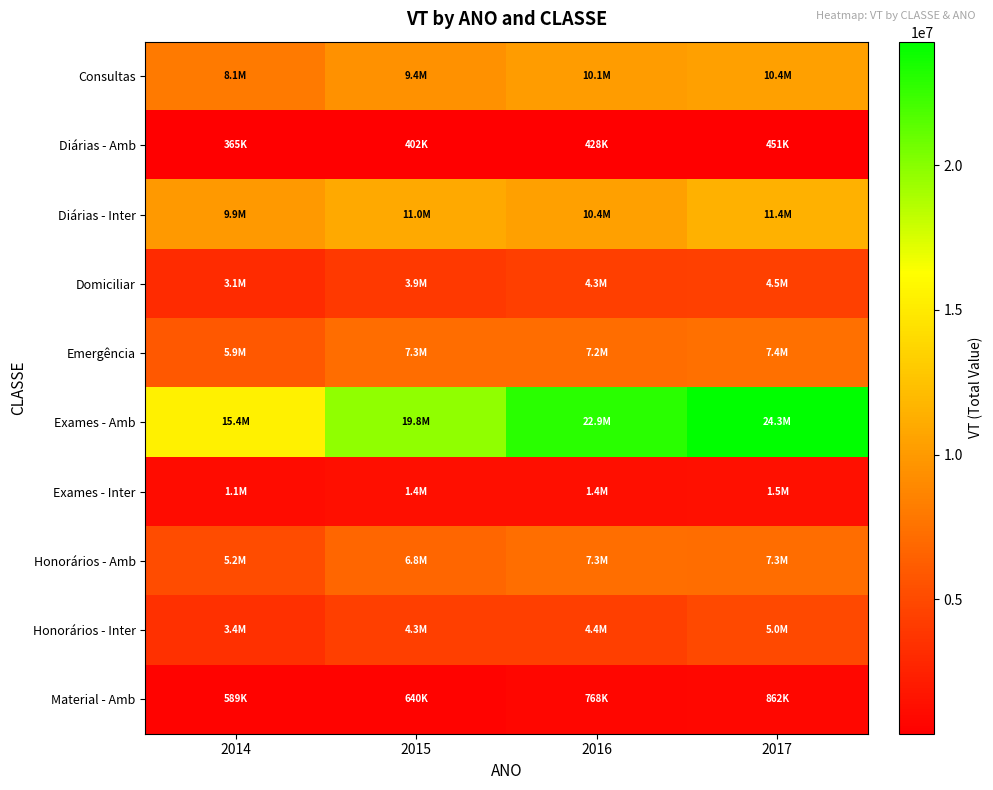

Reading left to right, list all the values displayed in this chart.

Consultas: 2014=8065963.1	2015=9444977.3	2016=10099792.5	2017=10380858.0
Diárias - Amb: 2014=364611.8	2015=402165.8	2016=427624.5	2017=451137.1
Diárias - Inter: 2014=9901846.0	2015=10971335.5	2016=10414681.6	2017=11403959.0
Domiciliar: 2014=3137198.8	2015=3921762.8	2016=4345609.6	2017=4463625.9
Emergência: 2014=5934703.8	2015=7263740.7	2016=7216154.4	2017=7406012.9
Exames - Amb: 2014=15440279.3	2015=19758598.5	2016=22924238.1	2017=24261500.9
Exames - Inter: 2014=1131631.7	2015=1362666.7	2016=1380724.1	2017=1476467.6
Honorários - Amb: 2014=5208720.0	2015=6792367.6	2016=7291401.1	2017=7259484.1
Honorários - Inter: 2014=3412201.4	2015=4335579.3	2016=4350856.2	2017=4967743.4
Material - Amb: 2014=588802.5	2015=639997.5	2016=767653.1	2017=862057.6